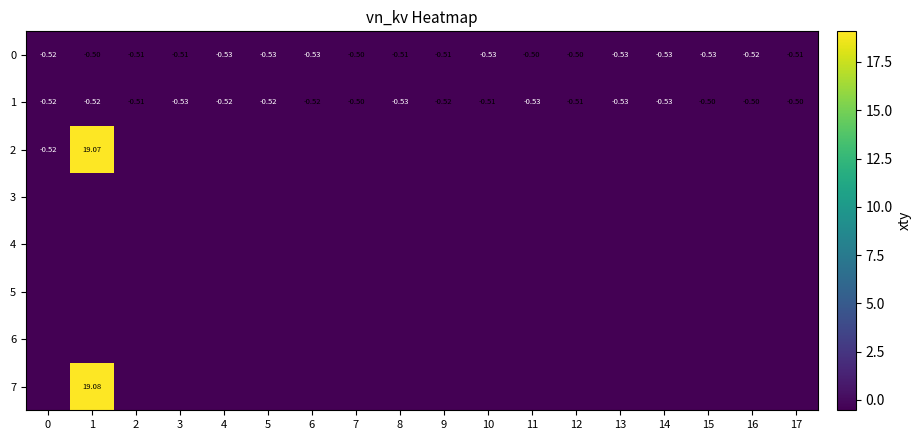

Is the value of 1 at 8 greater than the value of 7 at 1?

No